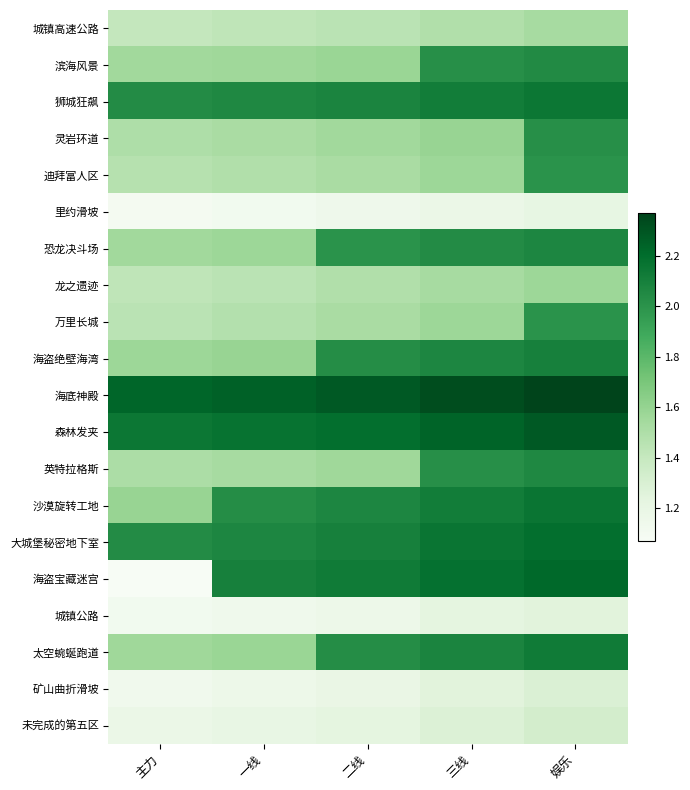

Which series has the largest range (max minus min)?

海盗宝藏迷宫